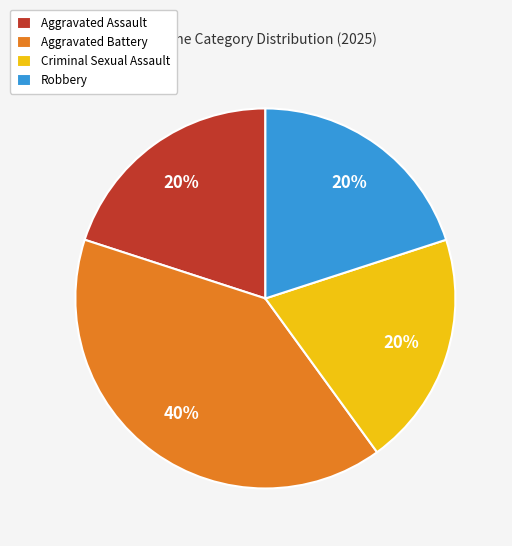

The Criminal Sexual Assault slice represents 20% of the pie. True or false?

True